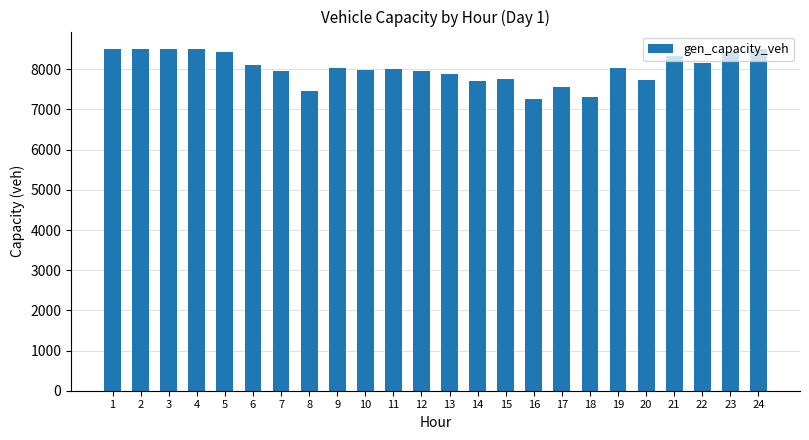

What is the sum of the values at 12 and 11?

15949.6